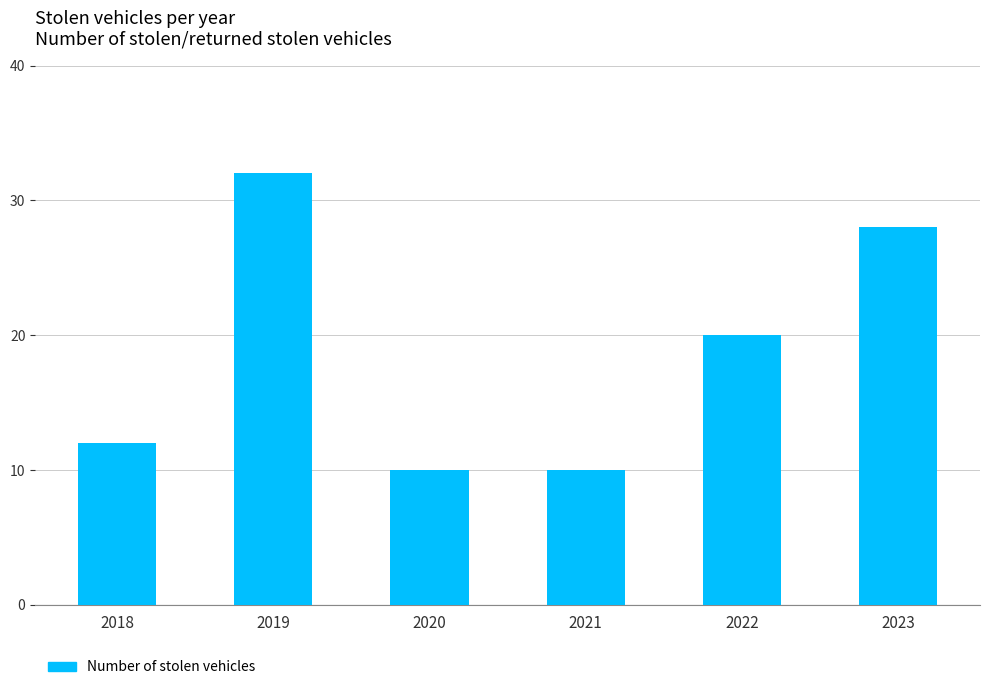

What is the difference between the maximum and second lowest values?

22